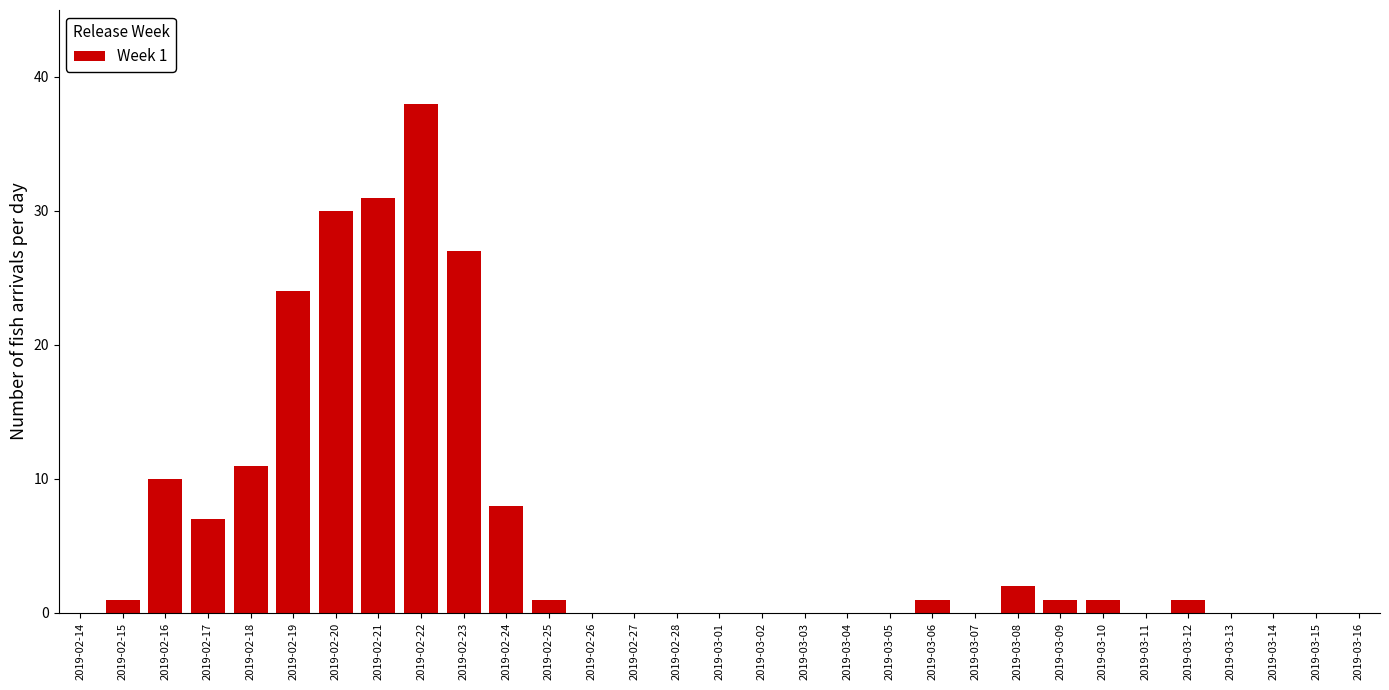

What is the change in value from 2019-03-11 to 2019-03-12?

+1